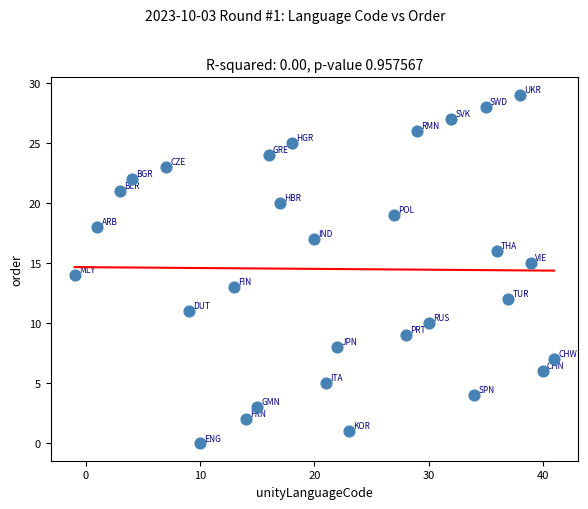

What is the range of Y values (max minus min)?

29